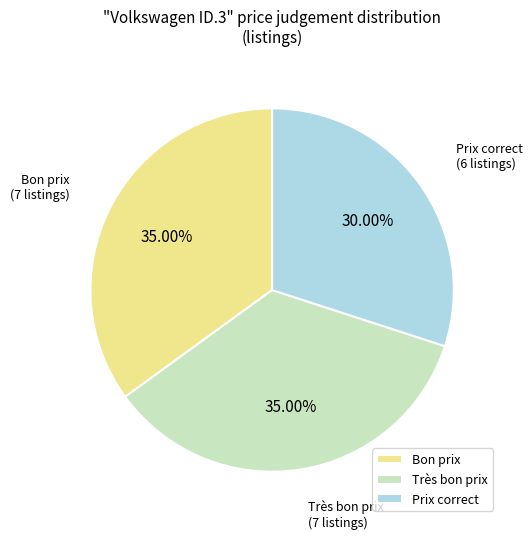

To the nearest percent, what is the difference between the Bon prix and Prix correct slice percentages?

5%